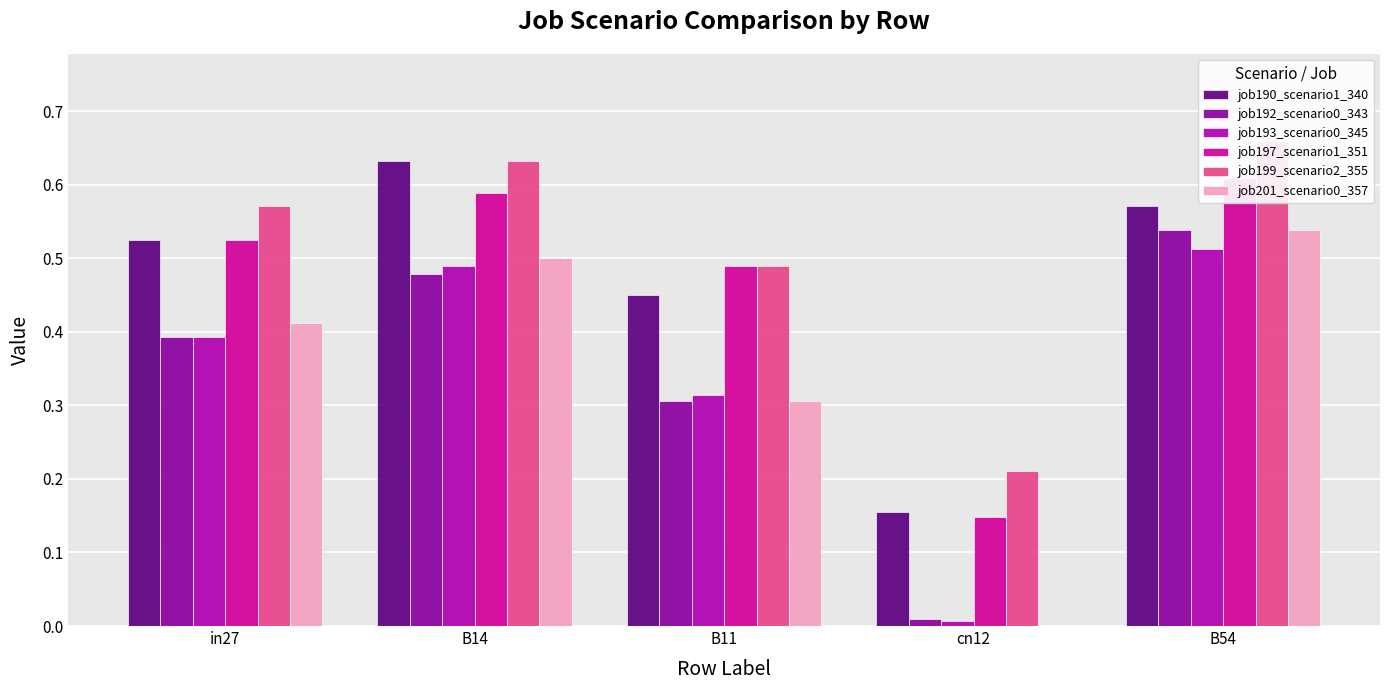

Is the value of job197_scenario1_351 at B54 greater than the value of job192_scenario0_343 at B11?

Yes